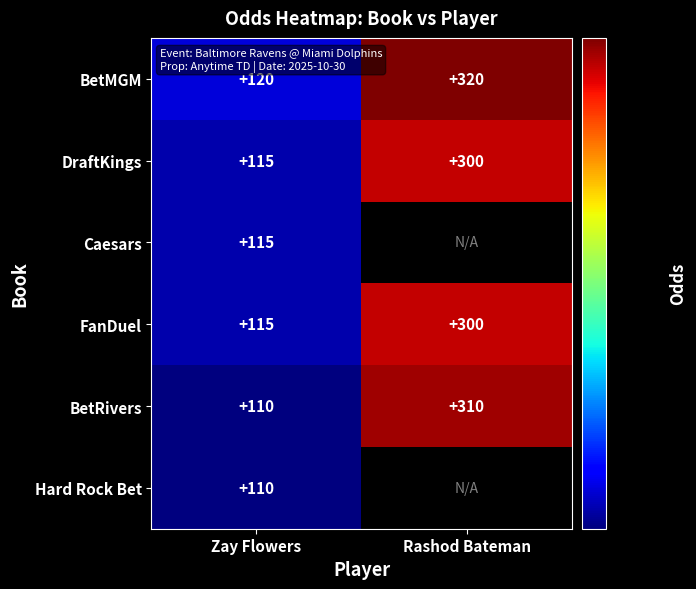

What is the spread (max minus min) of values at Rashod Bateman?

20.0